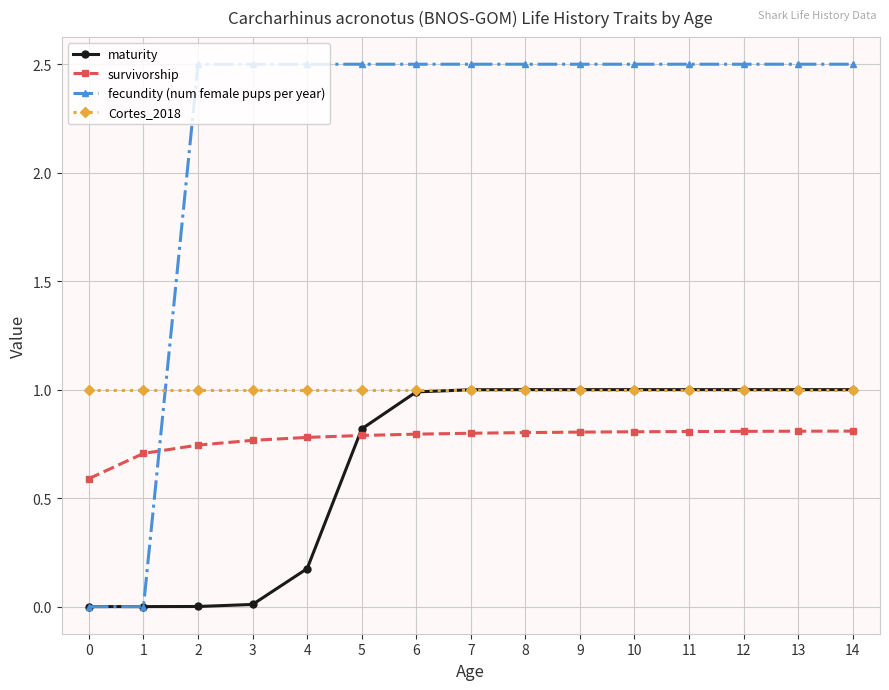

The value of survivorship at 0 is 0.6. True or false?

True